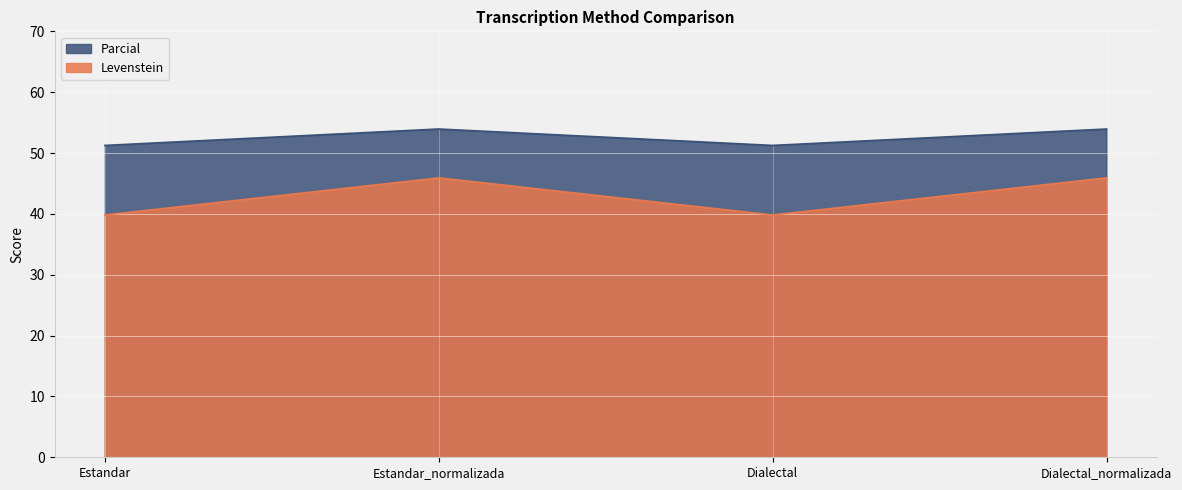

How many interior local peaks does the Levenstein series have?

1